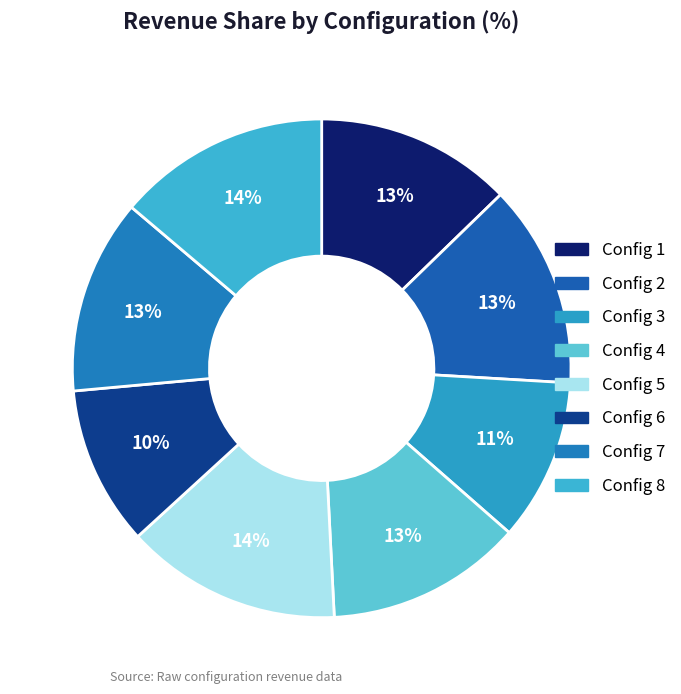

What is the smallest slice in the pie chart?

6